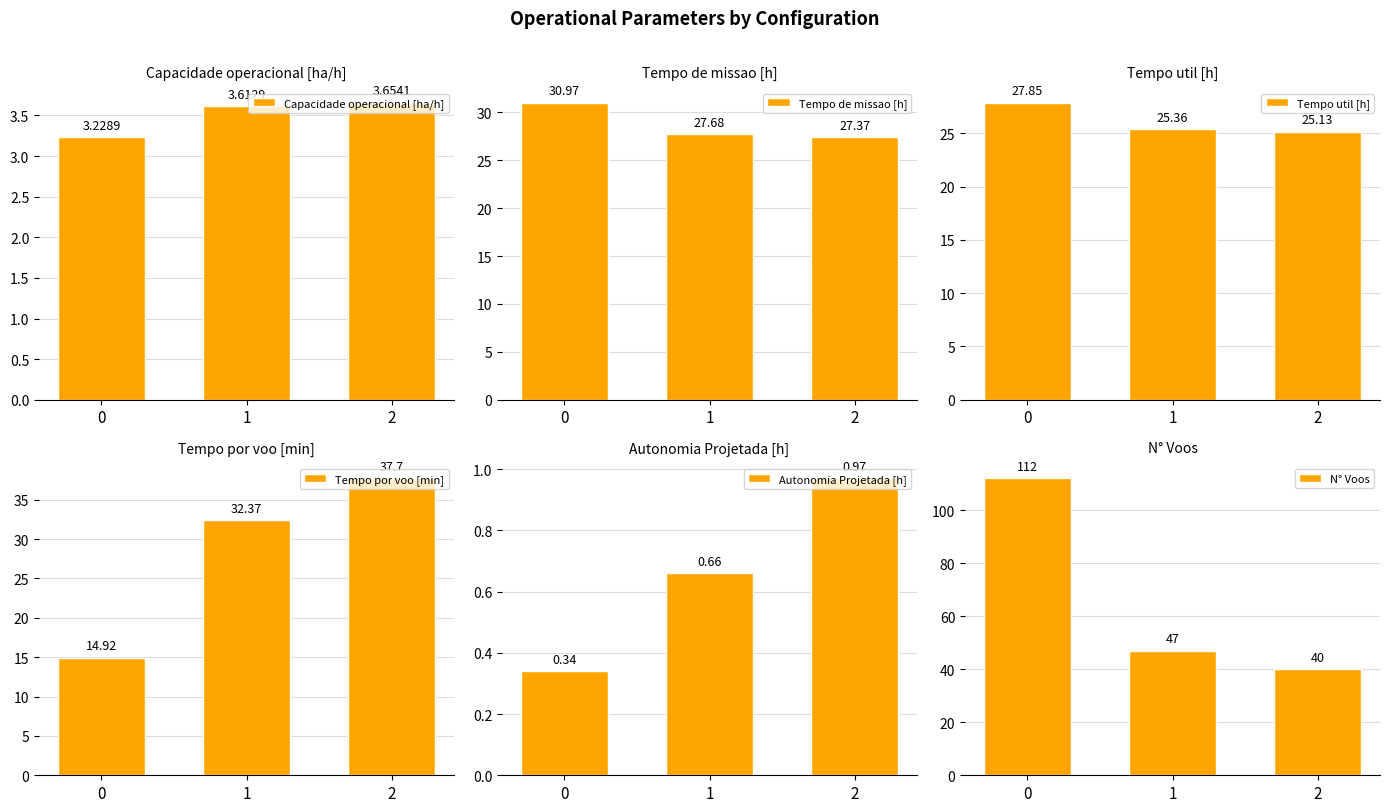

What is the value of the Autonomia Projetada [h] bar at the 1st from the left?

0.3